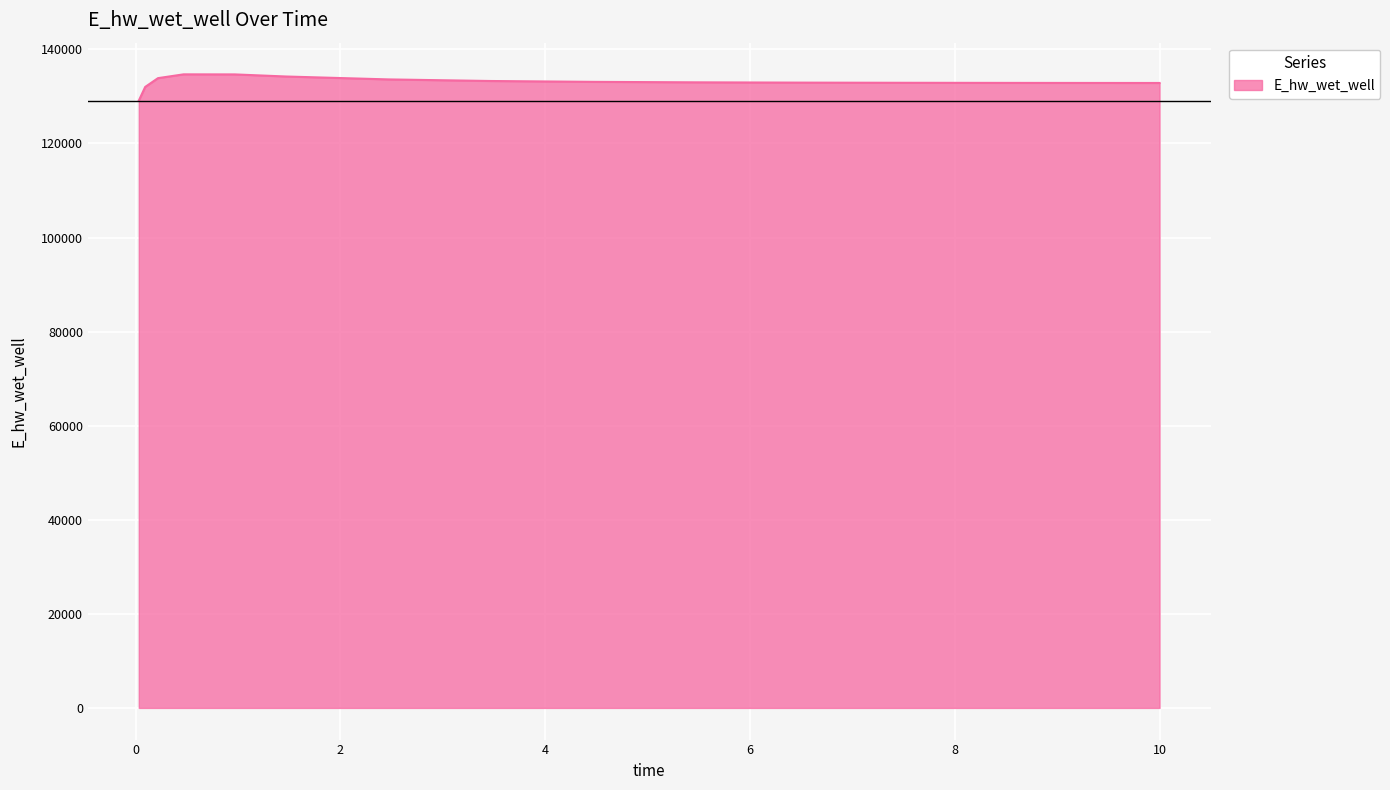

What is the smallest value displayed?

129092.0